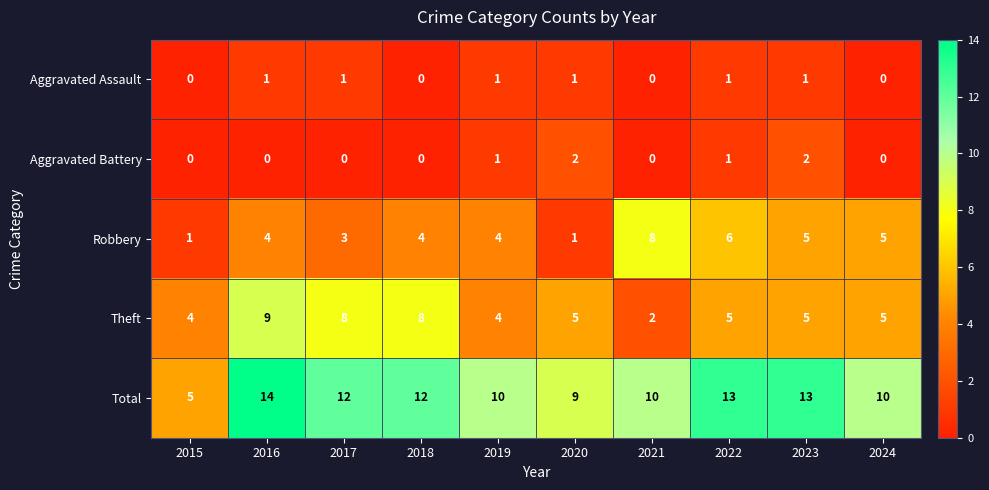

List the series in order of their peak value, lowest first.

Aggravated Assault, Aggravated Battery, Robbery, Theft, Total